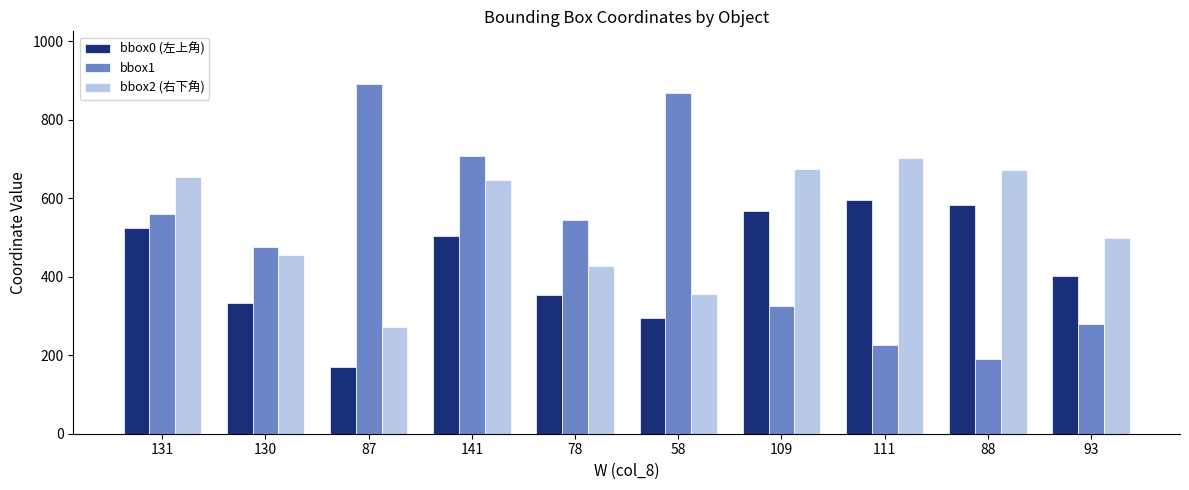

How many bars are there in each group?

3